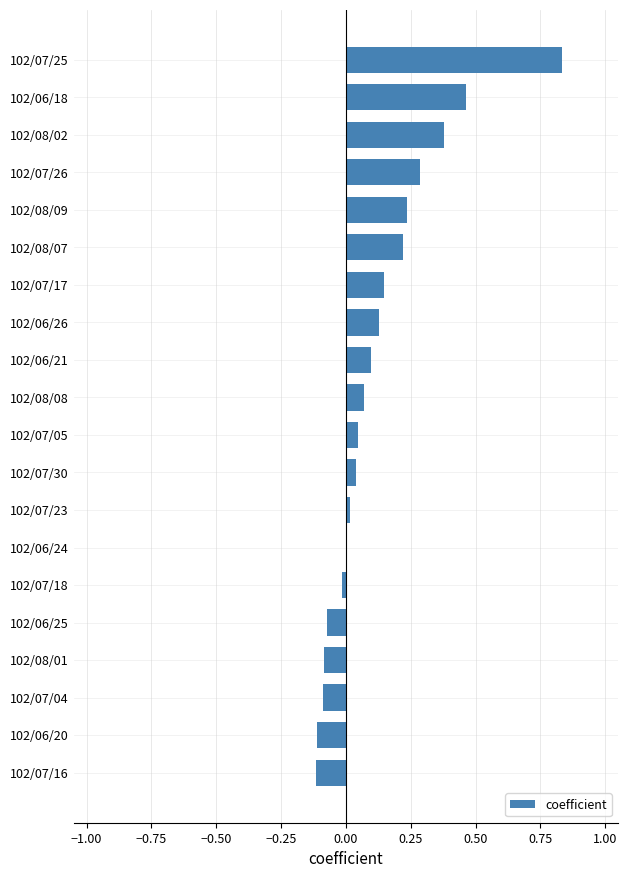

Are the bars horizontal?

Yes